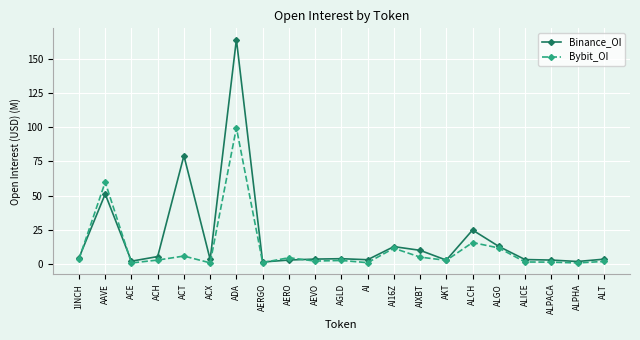

At which category does Binance_OI reach its first local peak?

AAVE